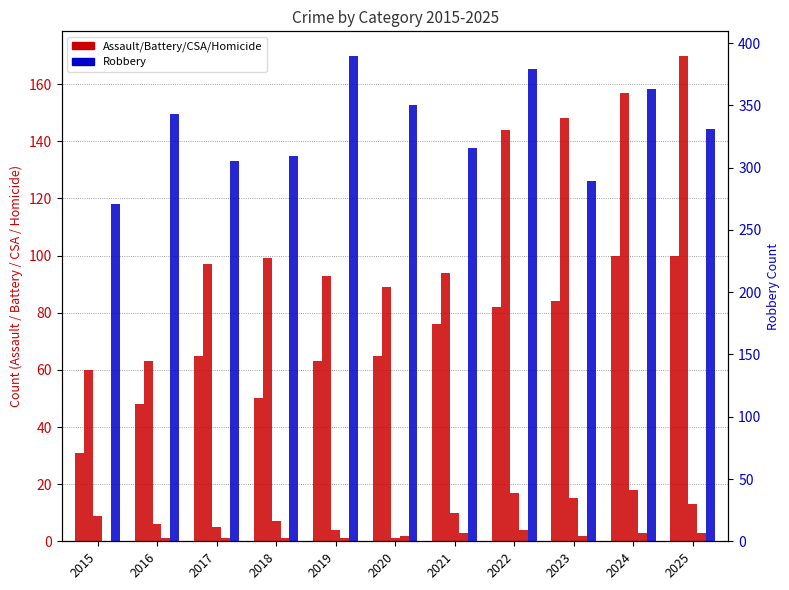

Count the number of data series in this chart.

5